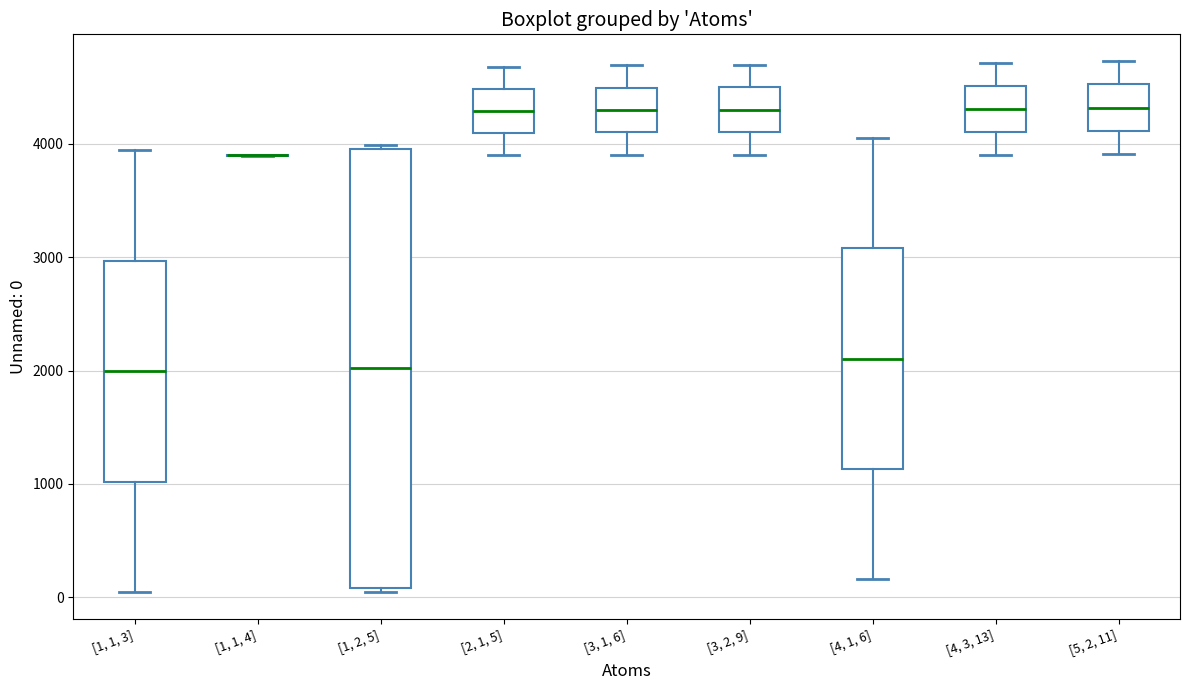

Where does the lower whisker of the box for [4, 3, 13] end on the y-axis? The values are not printed on the chart, so give them approximately, as read against the axis.

3900